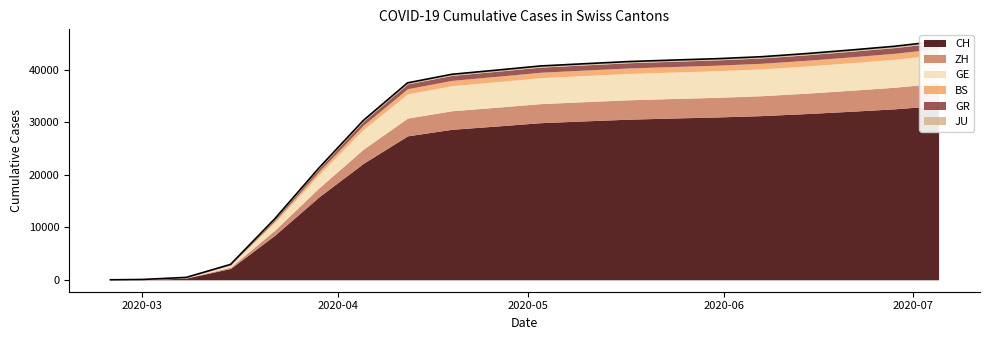

What is the value of the CH point at the 19th from the left?

32544